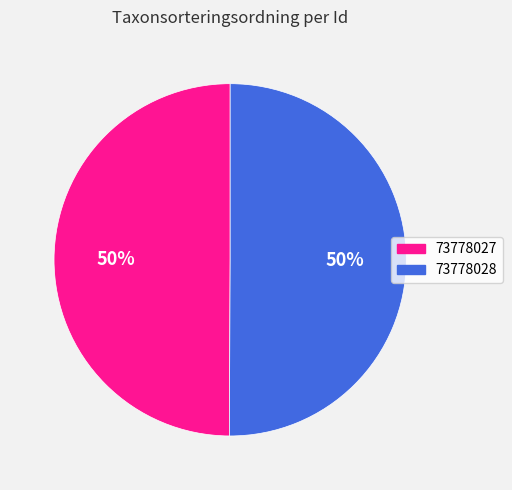

Is the sum of 73778028 and 73778027 greater than half?

Yes